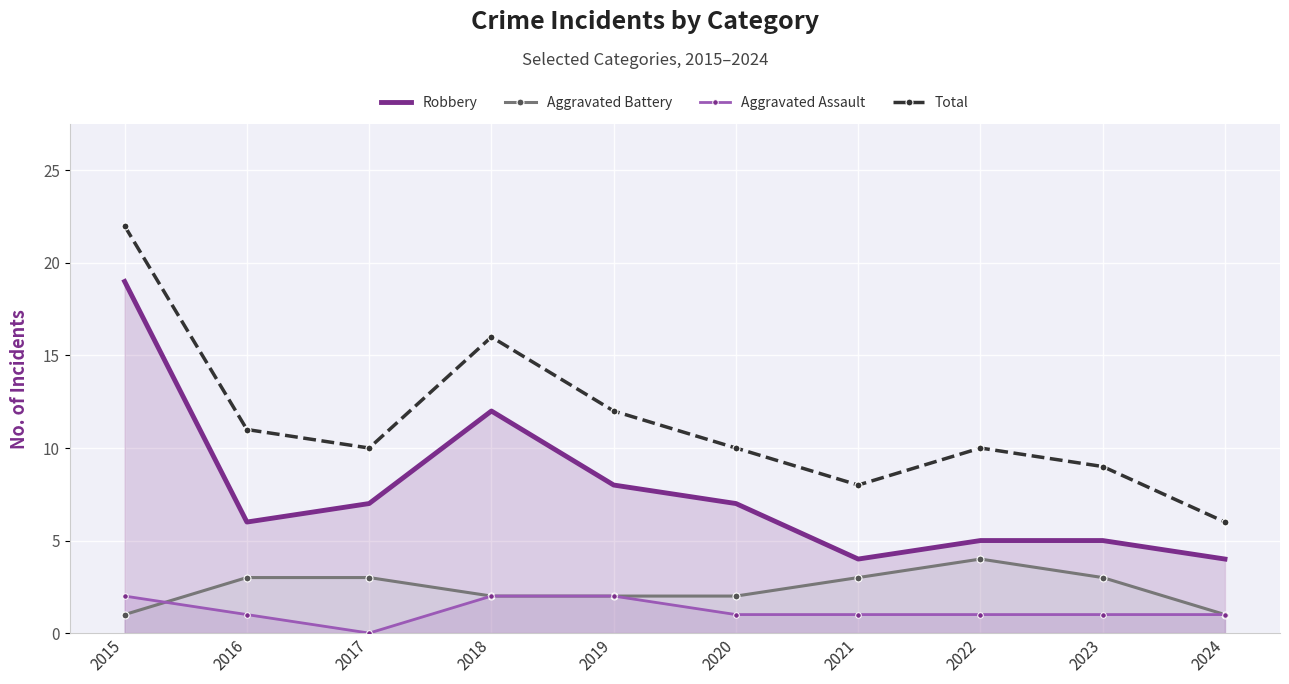

True or false: Aggravated Battery and Robbery intersect in this chart.

False